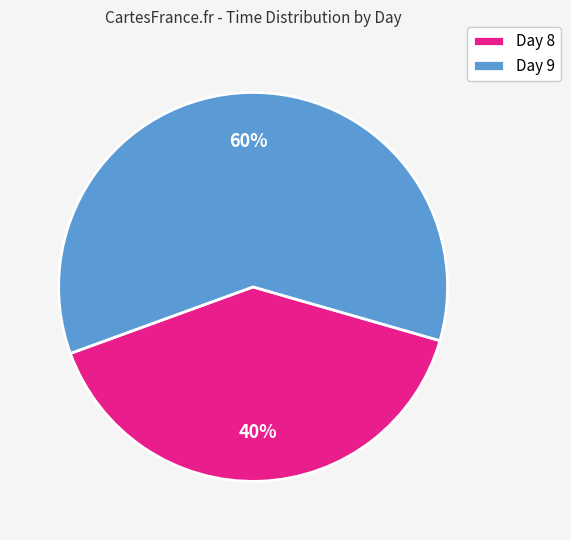

Which category has the smallest portion of the pie?

Day 8